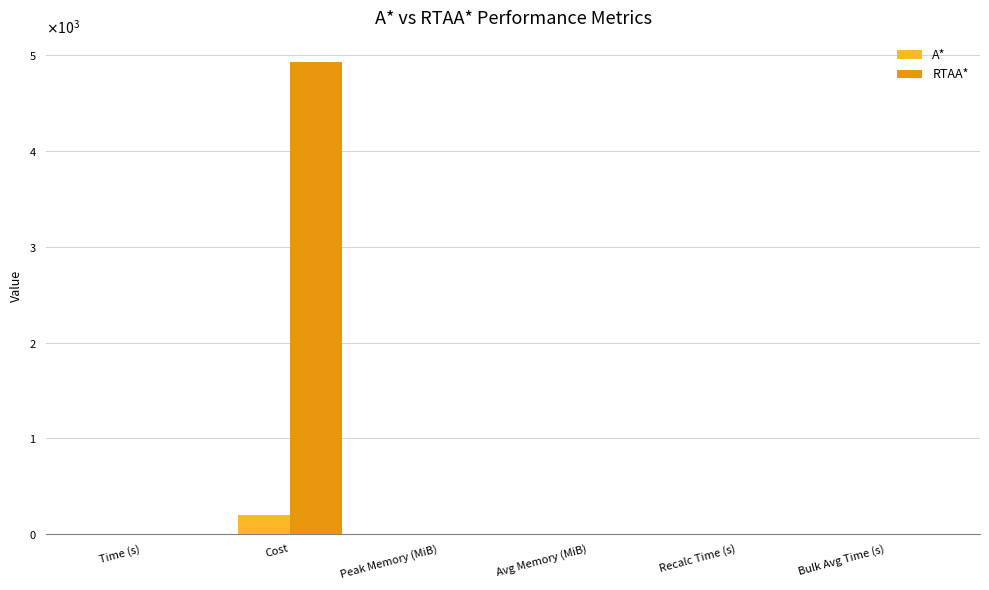

At how many categories does at least one series exceed 3950?

1